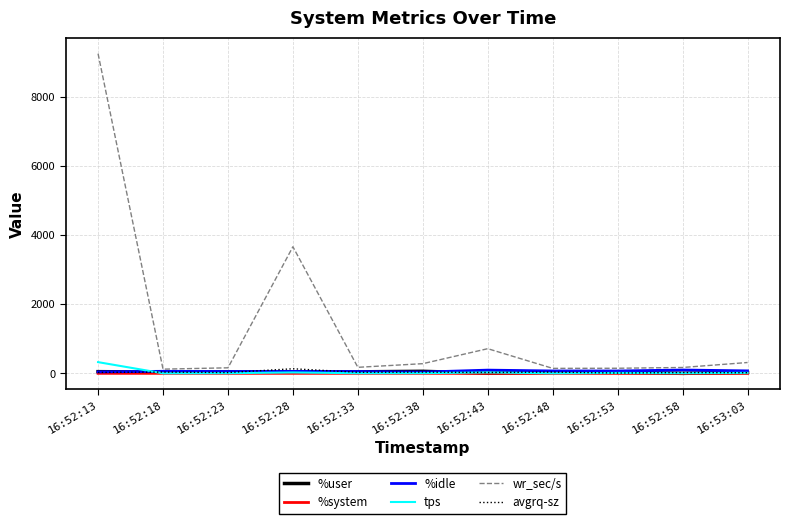

Does the chart have visible grid lines?

Yes